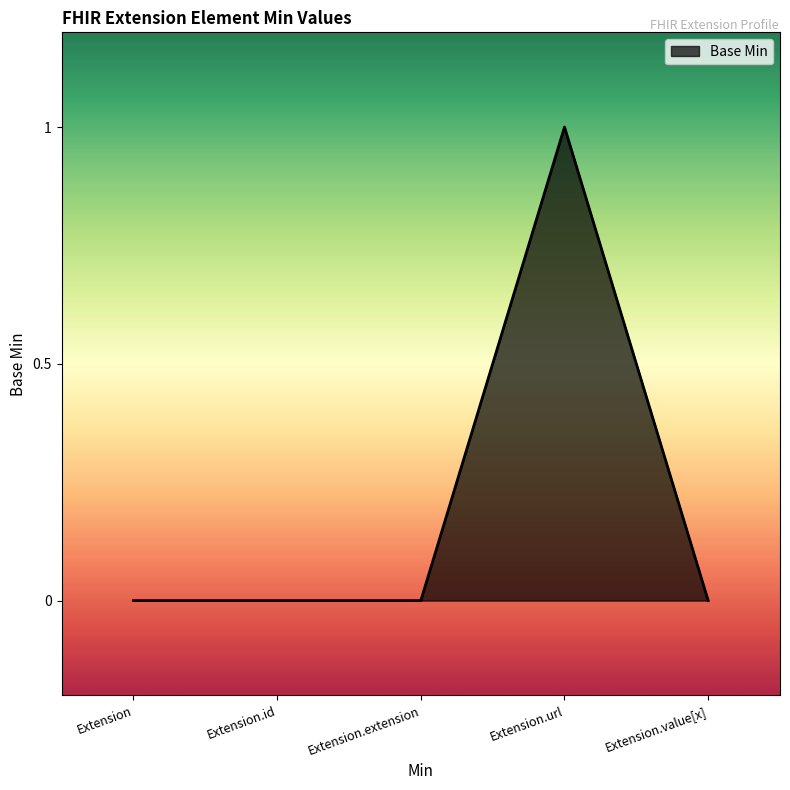

True or false: there are more than 0 points higher than both neighbors.

True